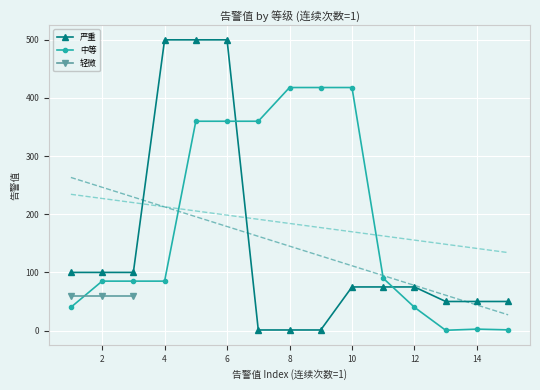

What is the greatest value displayed?

500.0